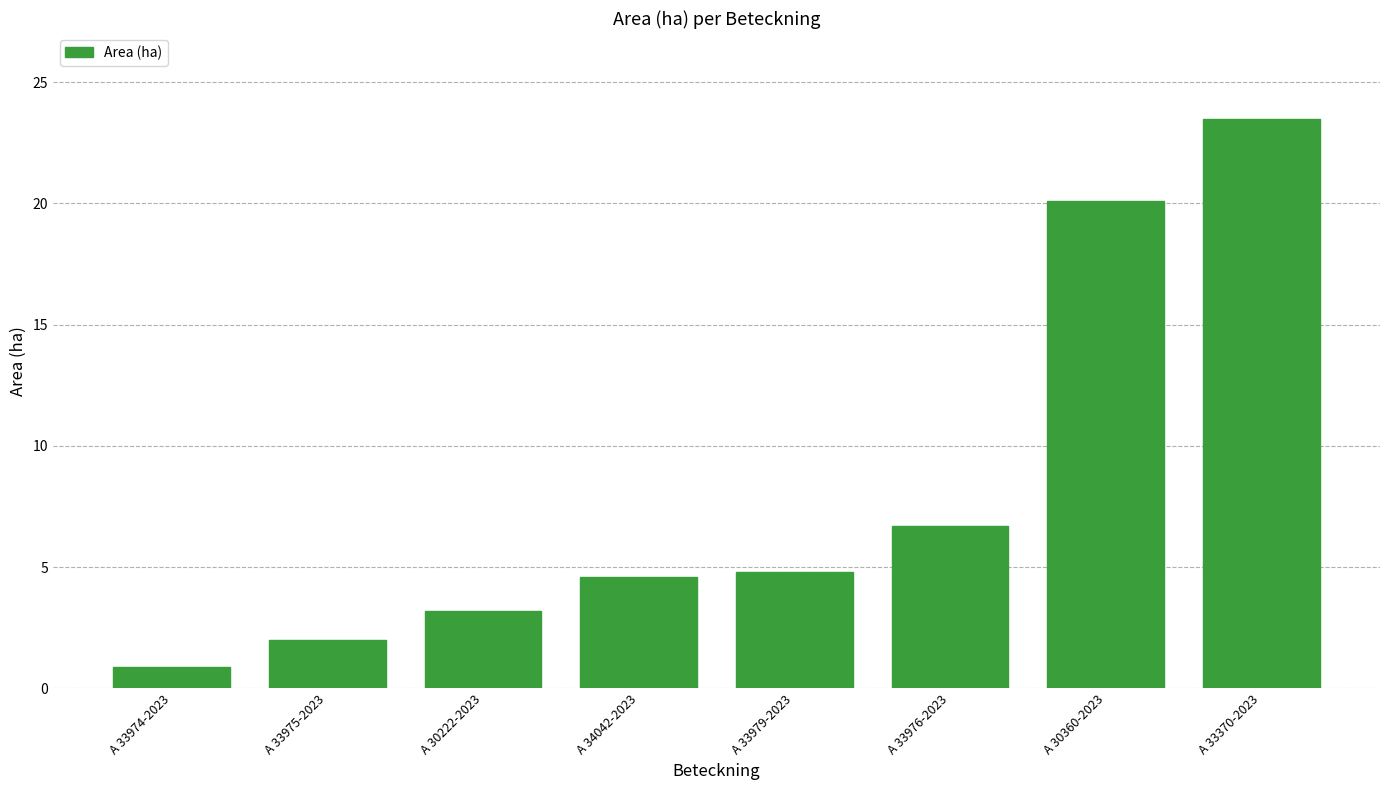

The value at A 33370-2023 is 9.9. True or false?

False